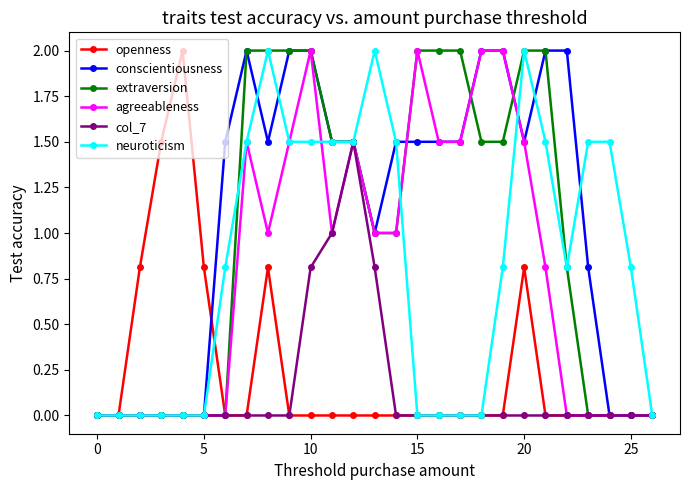

What is the value of the neuroticism point at the 22nd from the left?

1.5